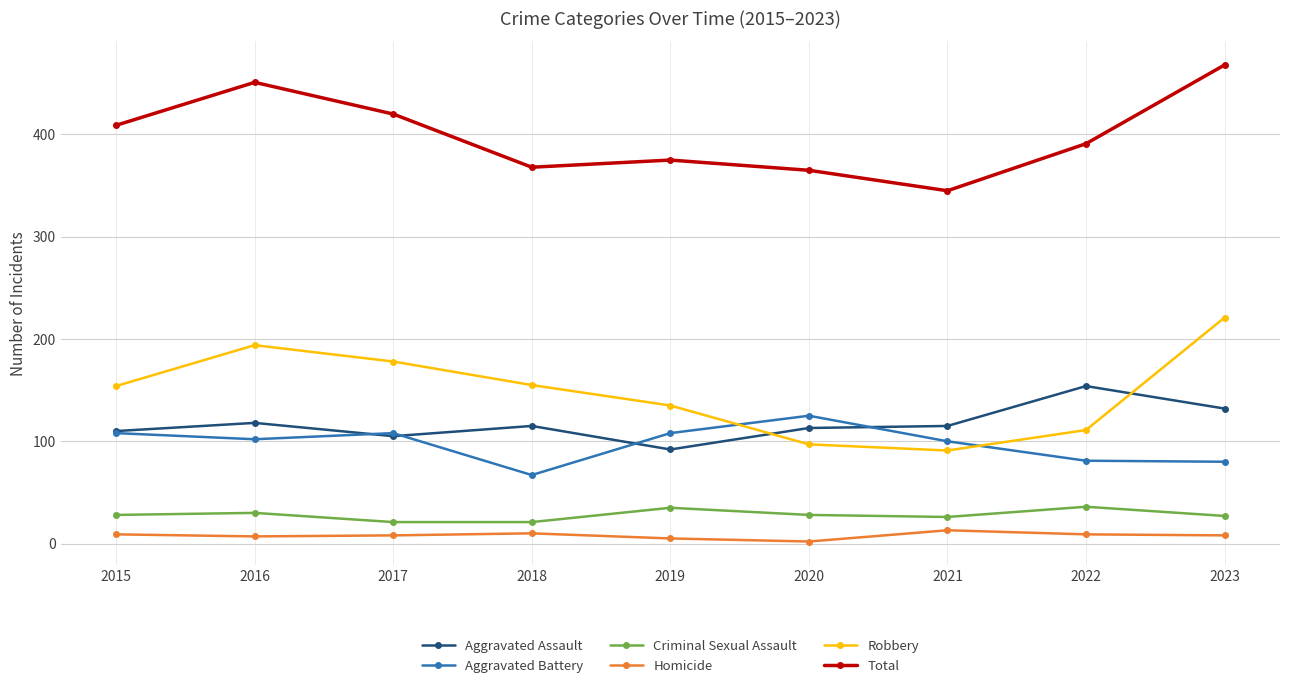

How many values in the Total series are below 391?

4